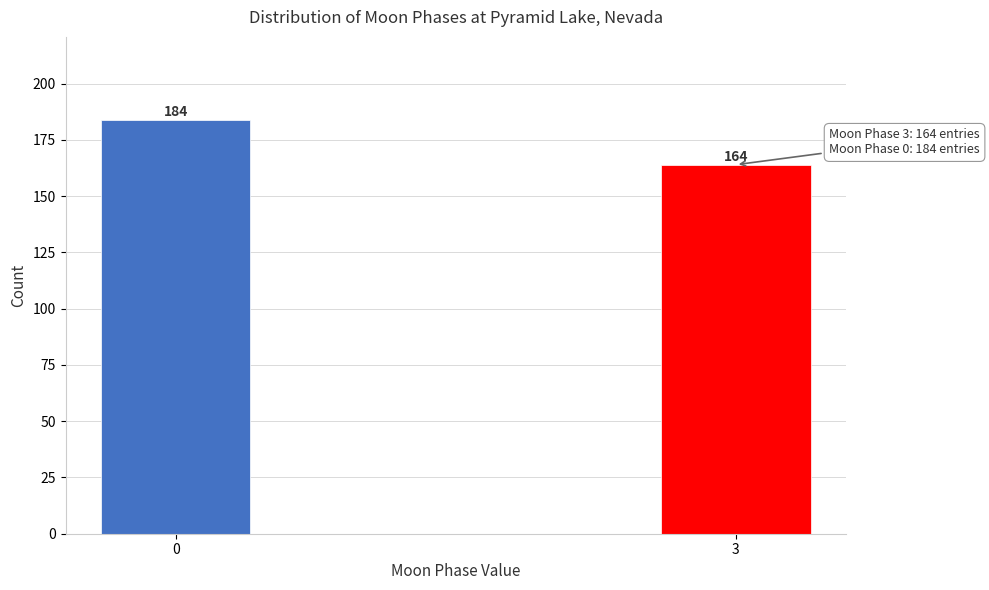

Reading right to left, list all the values displayed in this chart.

164	184